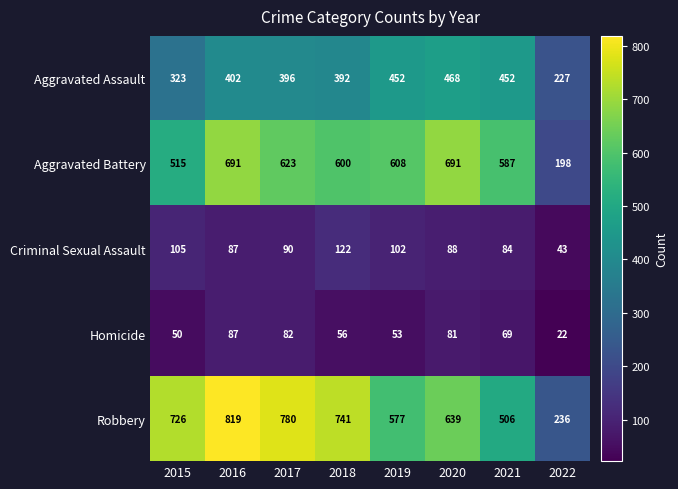

Is the value of Aggravated Battery at 2021 greater than the value of Criminal Sexual Assault at 2018?

Yes